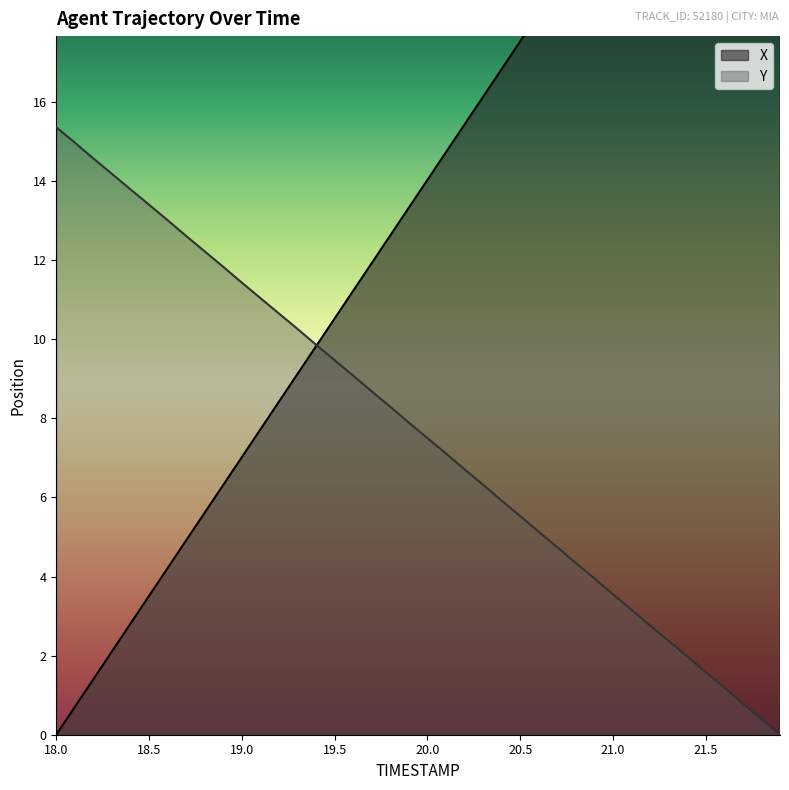

What is the maximum value for Y?

15.4